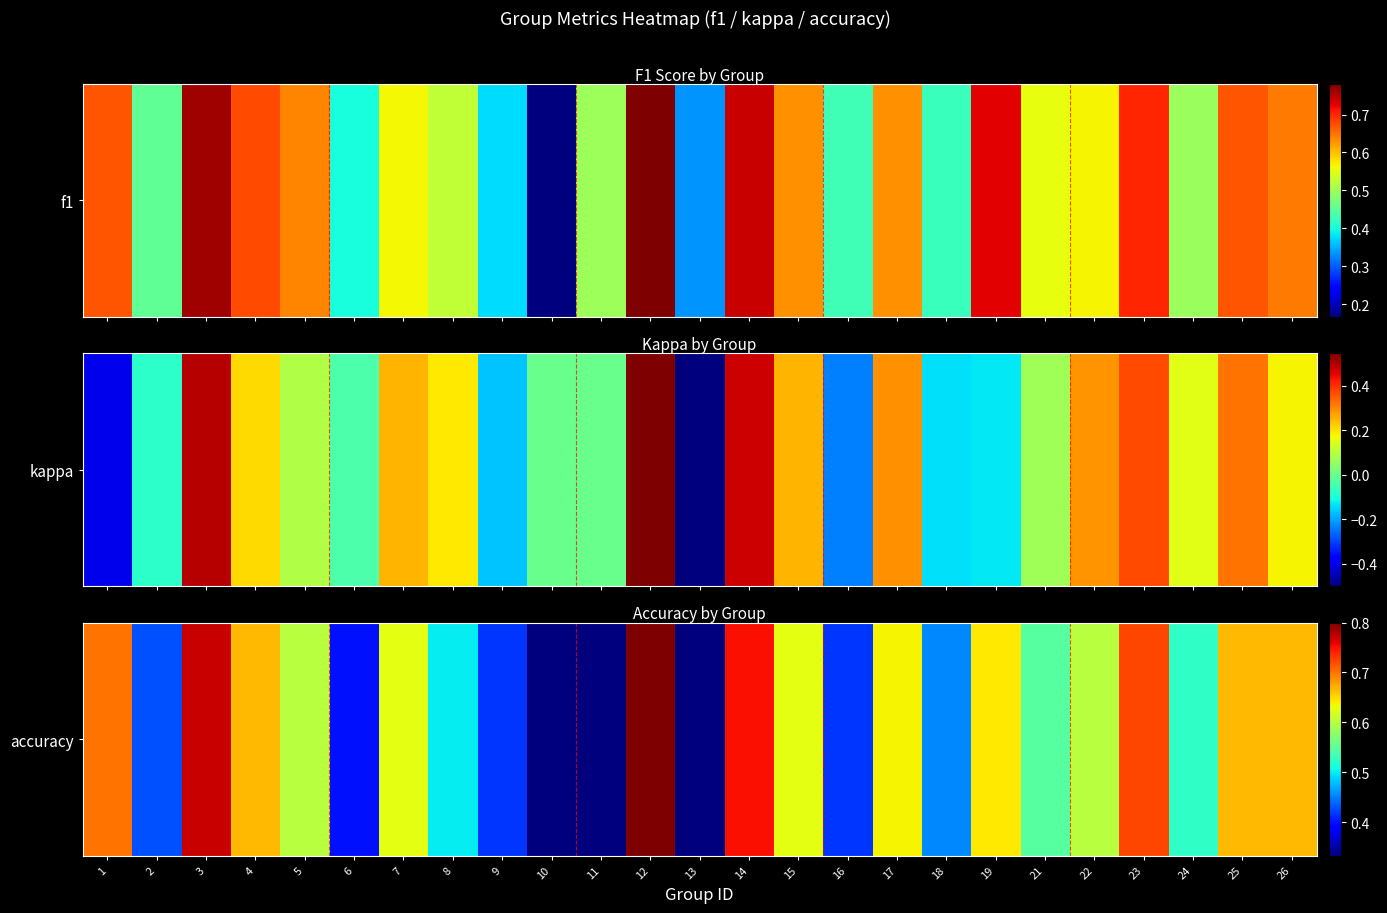

Rank the categories by value from lowest to highest.

10, 11, 13, 6, 9, 16, 2, 18, 8, 24, 21, 5, 22, 7, 15, 17, 19, 4, 25, 26, 1, 23, 14, 3, 12